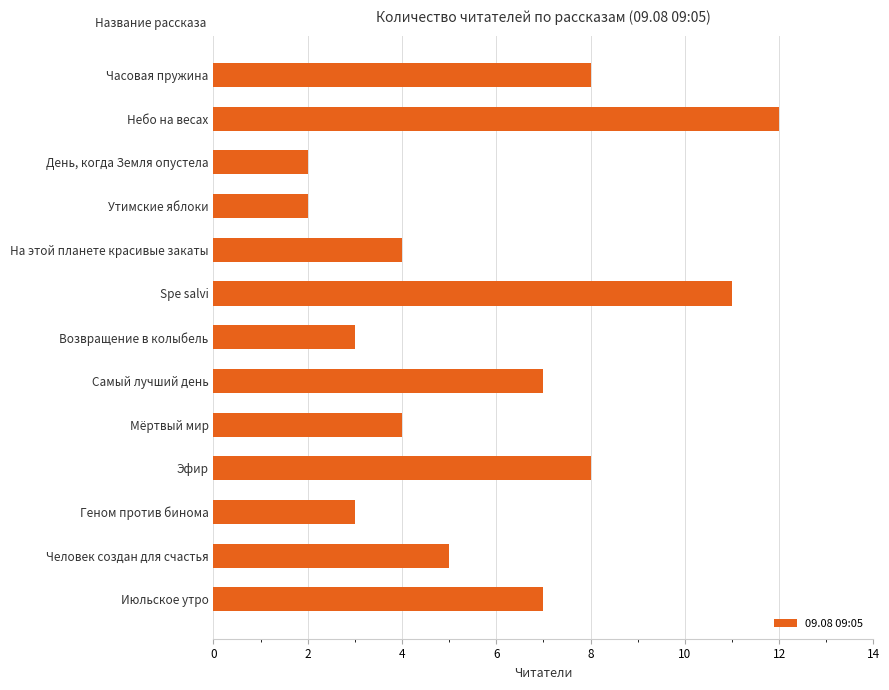

How many categories are shown in the chart?

13